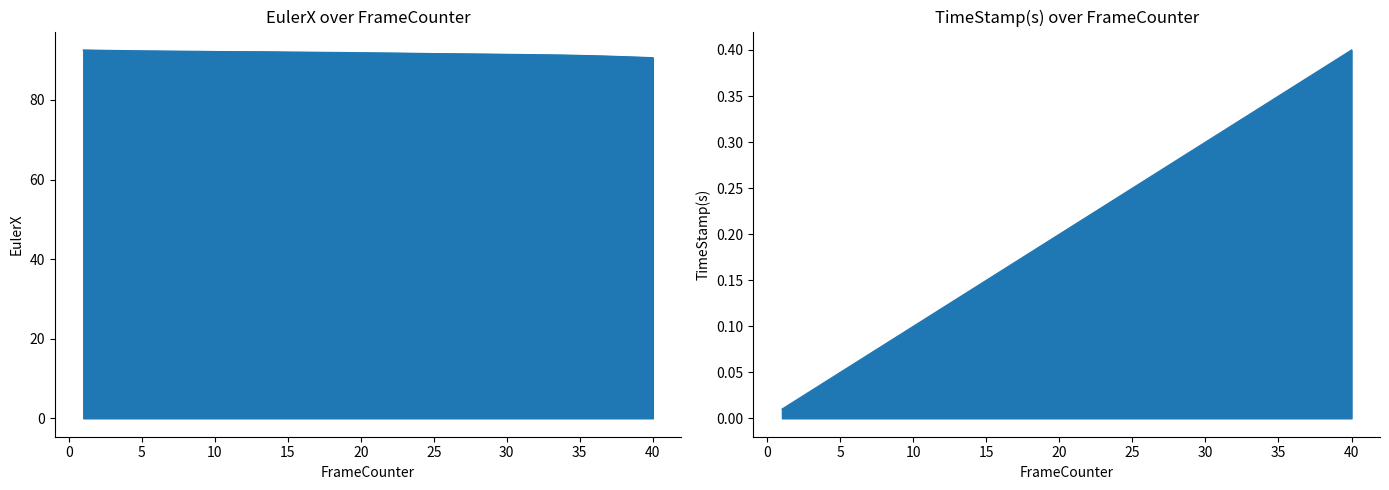

True or false: EulerX and TimeStamp(s) intersect in this chart.

False